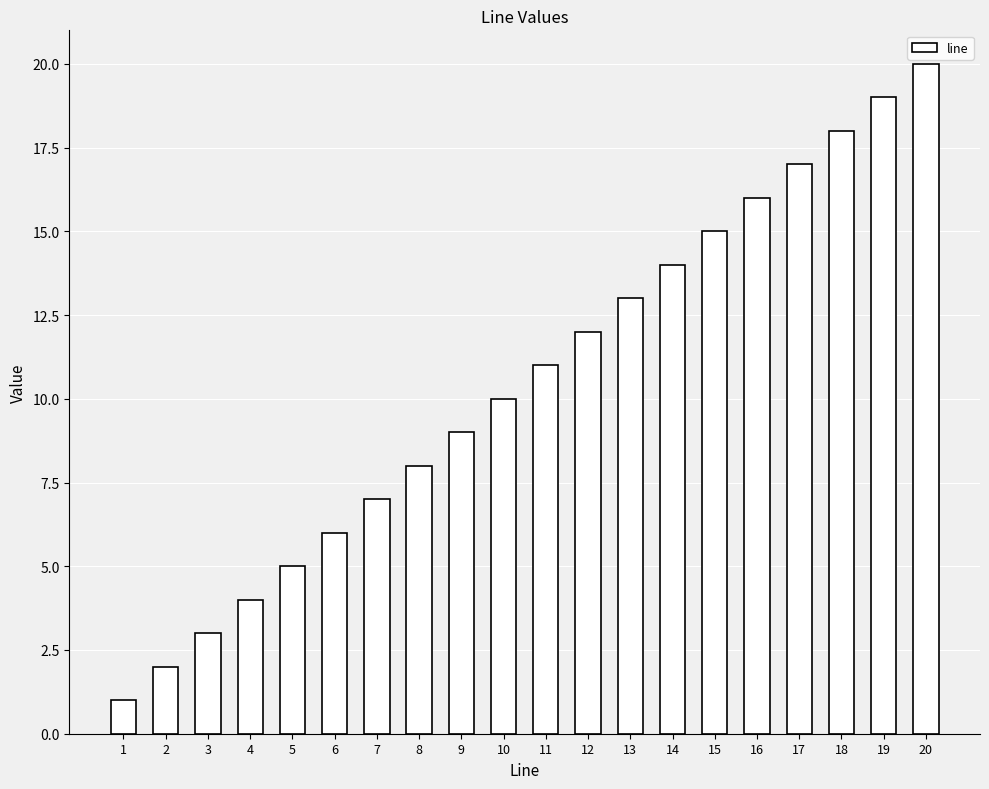

What is the value of the 19th bar from the left?

19